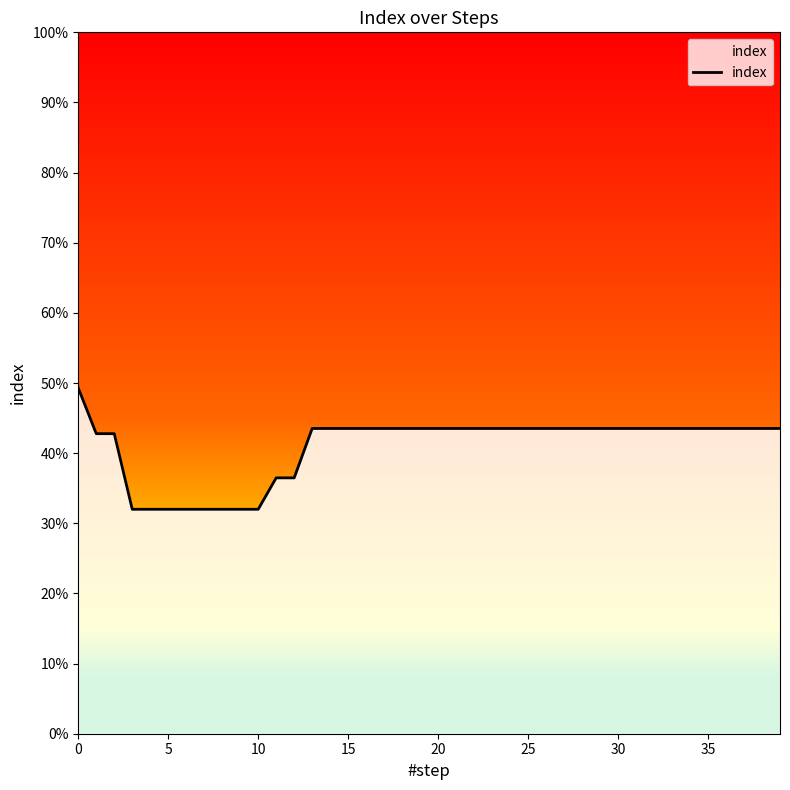

Reading left to right, extract all data points from this chart.

0.5	0.4	0.4	0.3	0.3	0.3	0.3	0.3	0.3	0.3	0.3	0.4	0.4	0.4	0.4	0.4	0.4	0.4	0.4	0.4	0.4	0.4	0.4	0.4	0.4	0.4	0.4	0.4	0.4	0.4	0.4	0.4	0.4	0.4	0.4	0.4	0.4	0.4	0.4	0.4